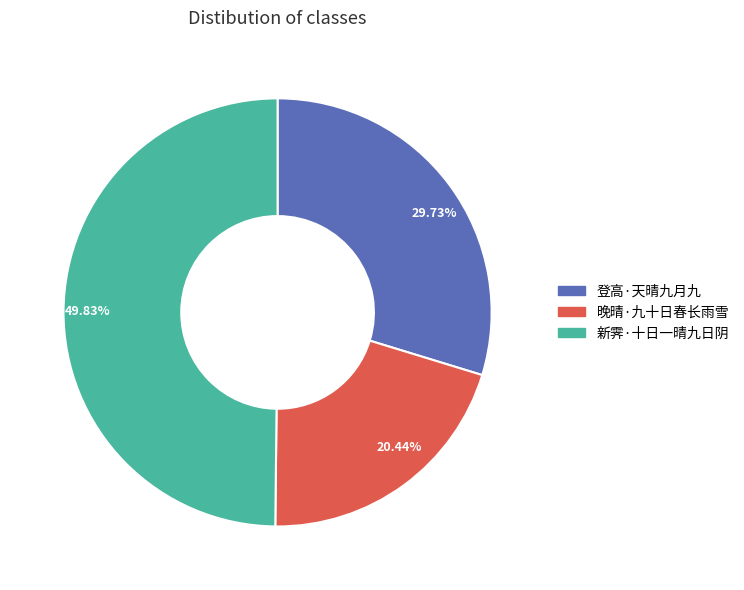

Which slice is the largest?

新霁·十日一晴九日阴